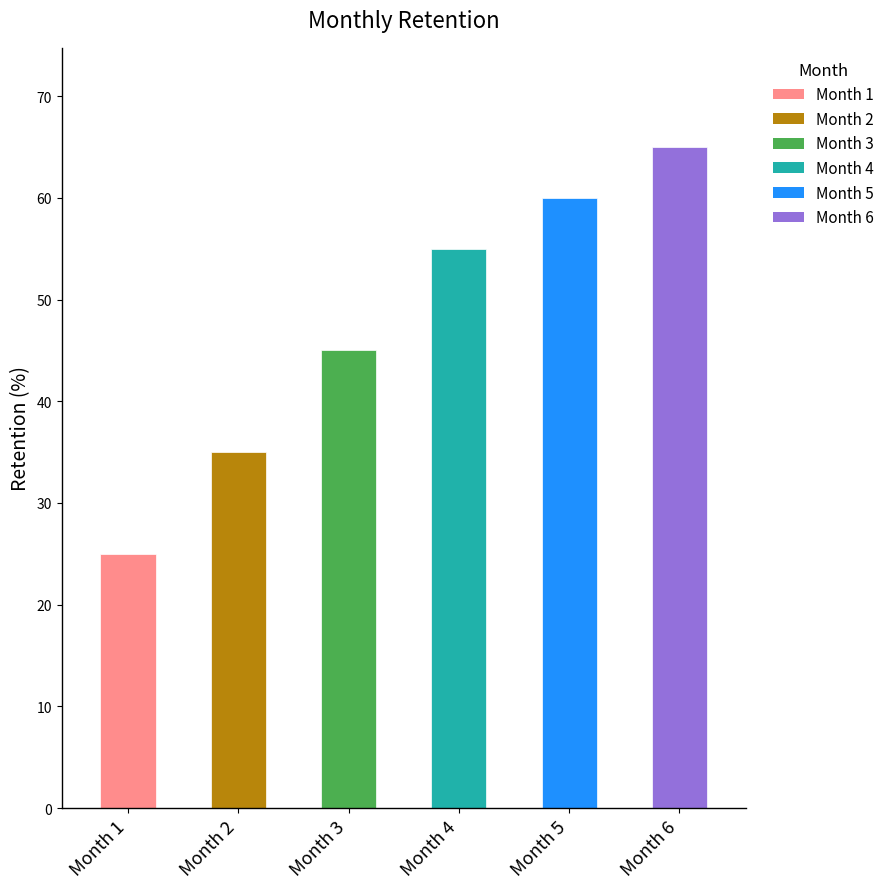

List the labels in order of value, largest first.

Month 6, Month 5, Month 4, Month 3, Month 2, Month 1